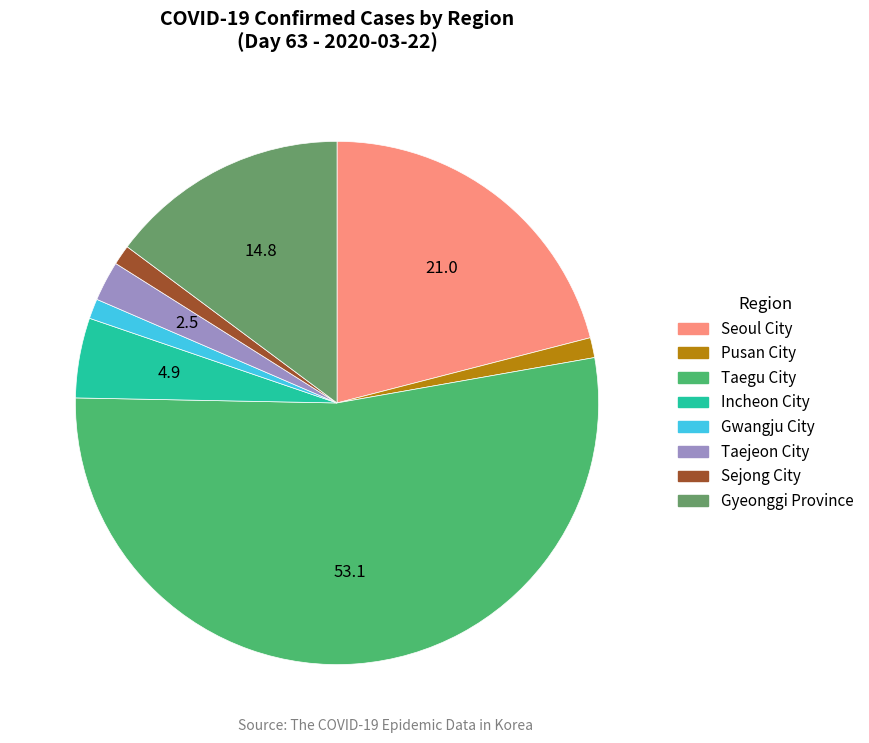

Does any single category account for the majority?

Yes